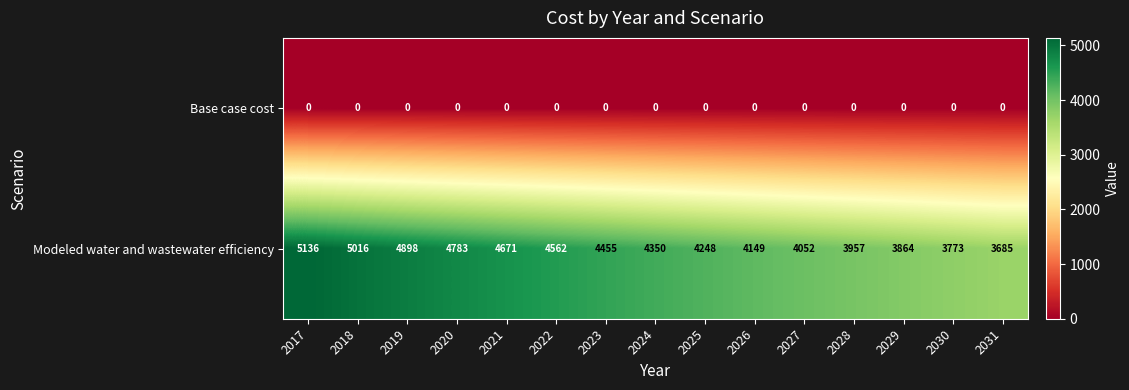

Where does the Modeled water and wastewater efficiency series first go above 4350?

2017